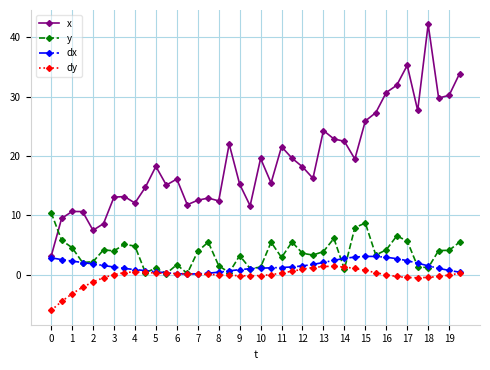

At how many categories does at least one series exceed 28?

7